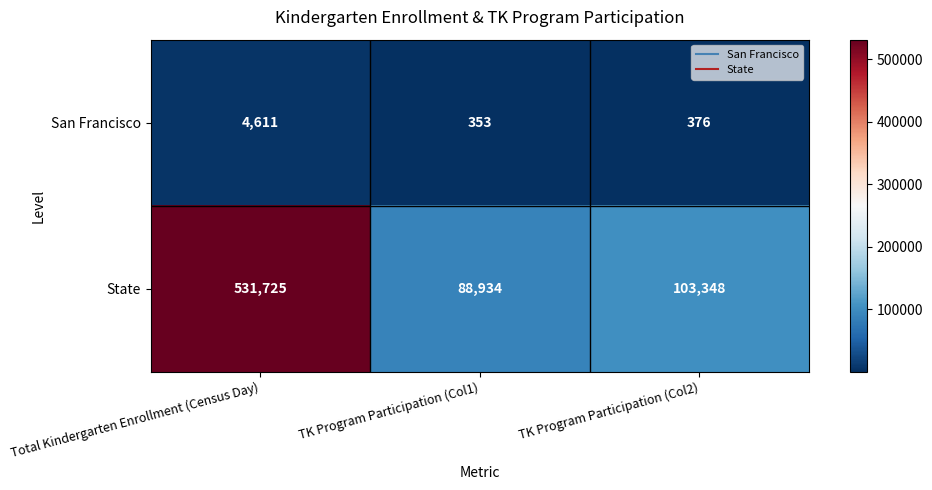

At which label does San Francisco first exceed 376?

Total Kindergarten Enrollment (Census Day)